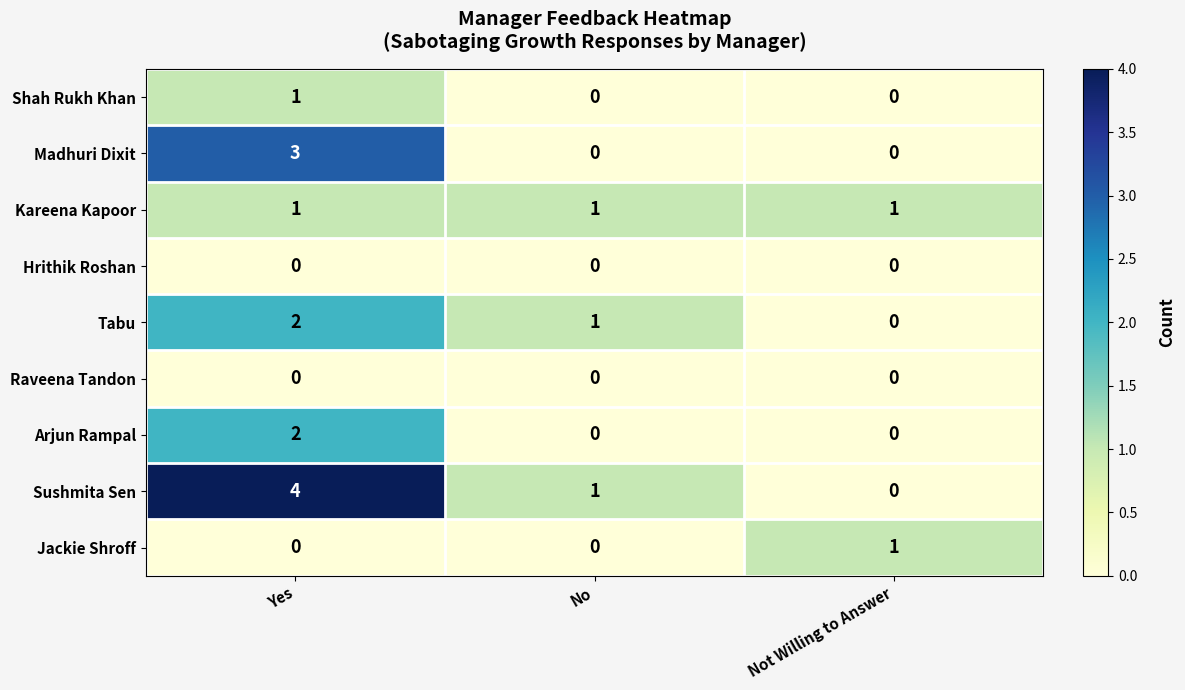

True or false: Kareena Kapoor has a value of 1 at No.

True